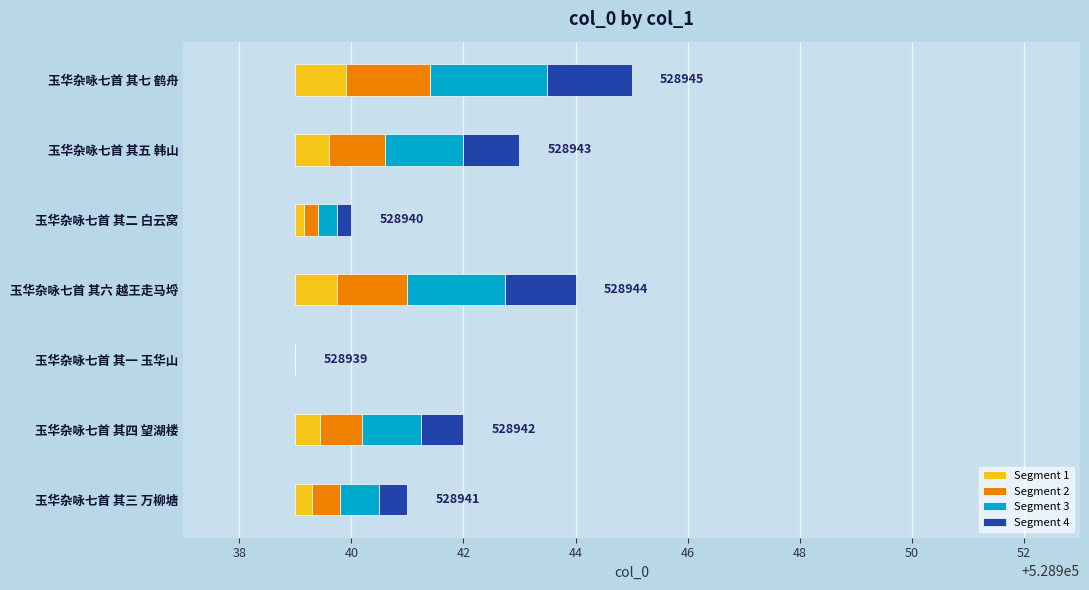

List the series in order of their peak value, lowest first.

Segment 1, Segment 2, Segment 4, Segment 3